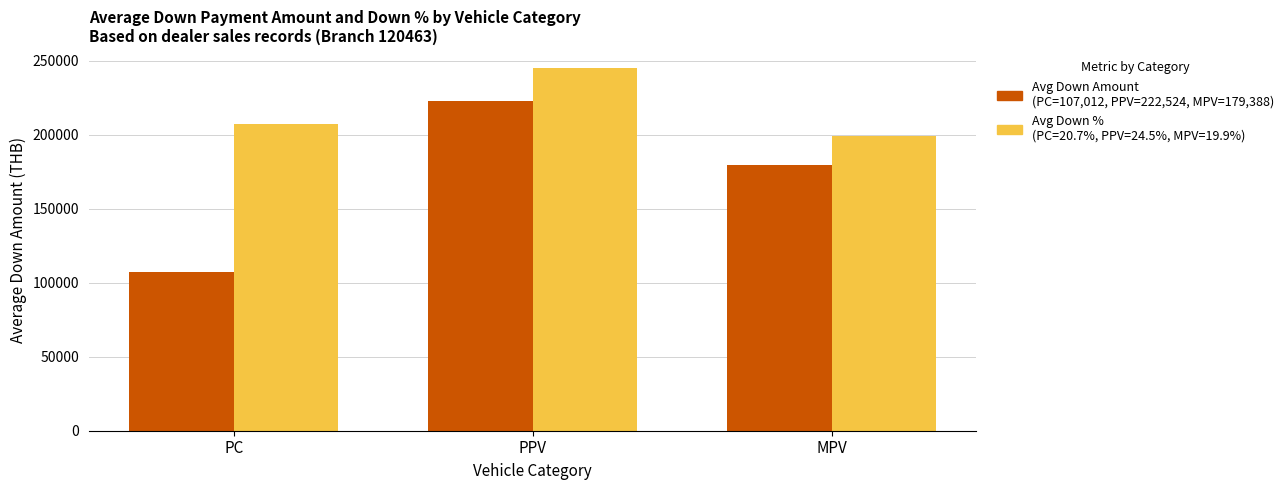

Which category has the lowest value across all series?

PC